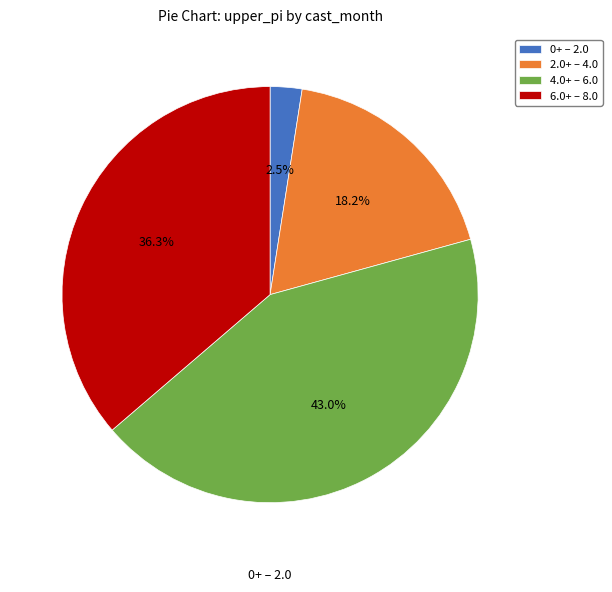

Which slice is the smallest?

0+ – 2.0